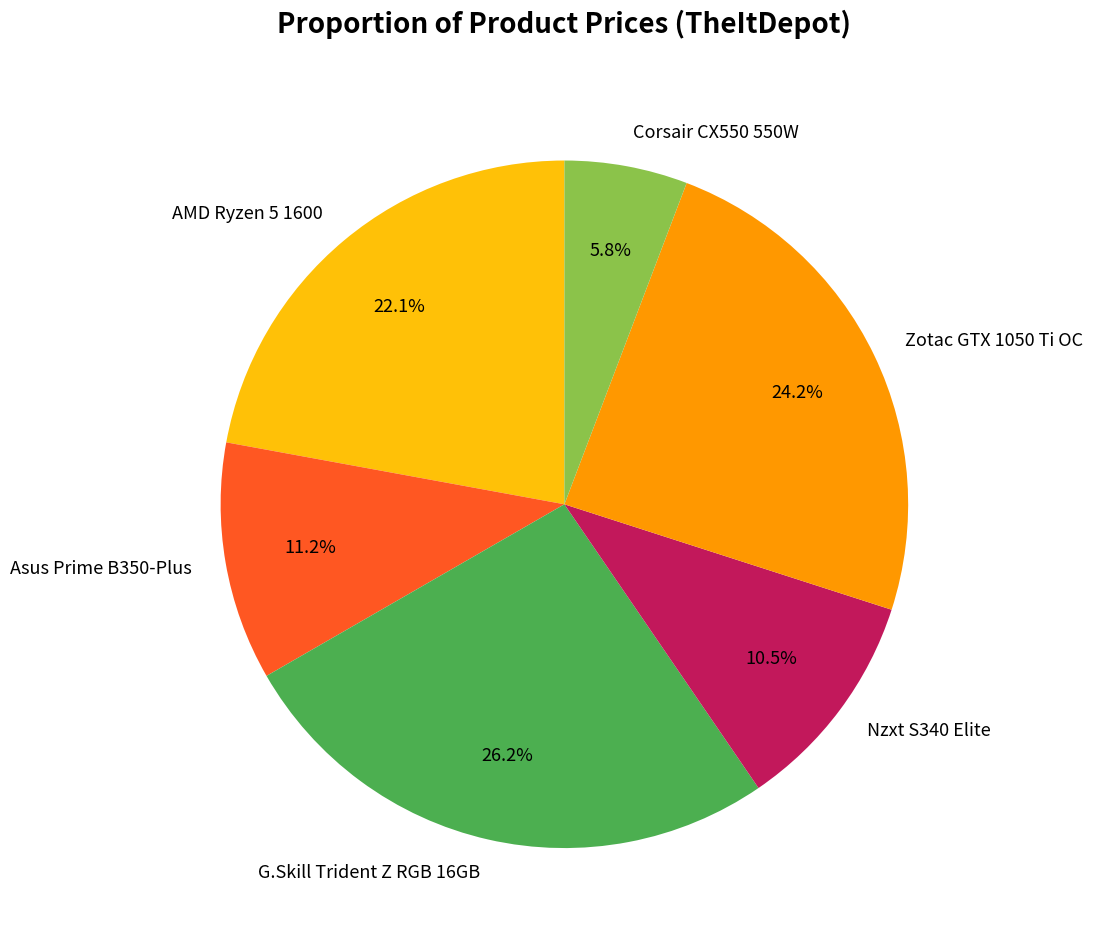

Count the number of slices in the pie.

6